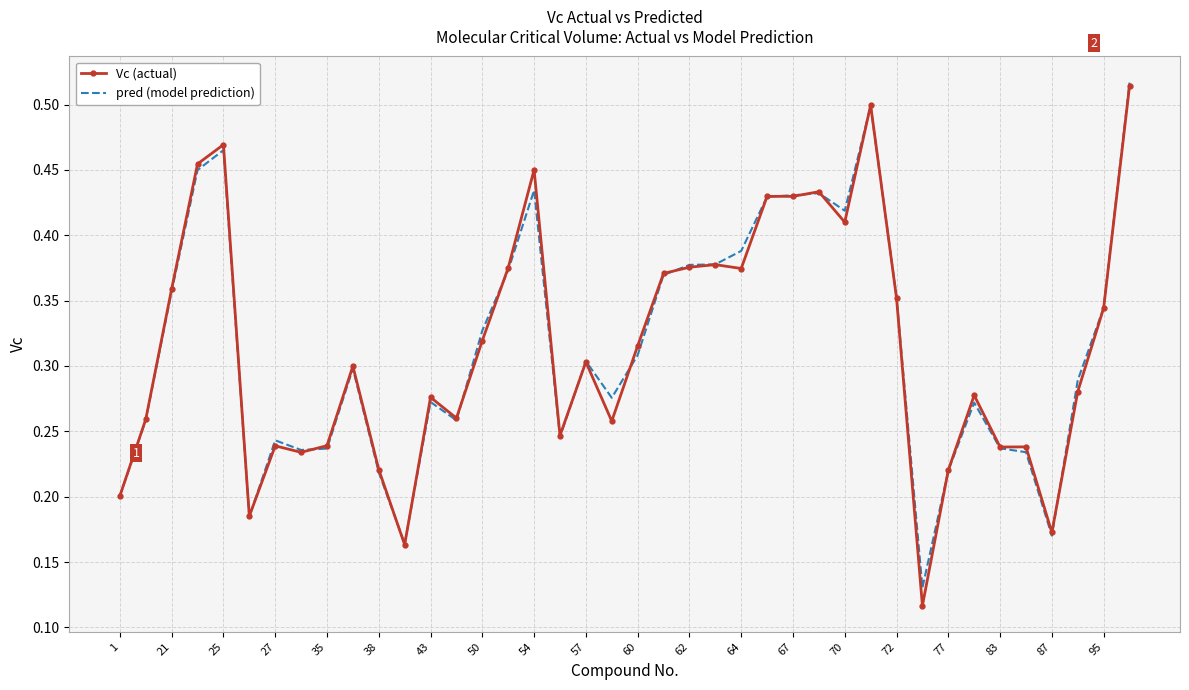

Which series has the widest spread of values?

Vc (actual)